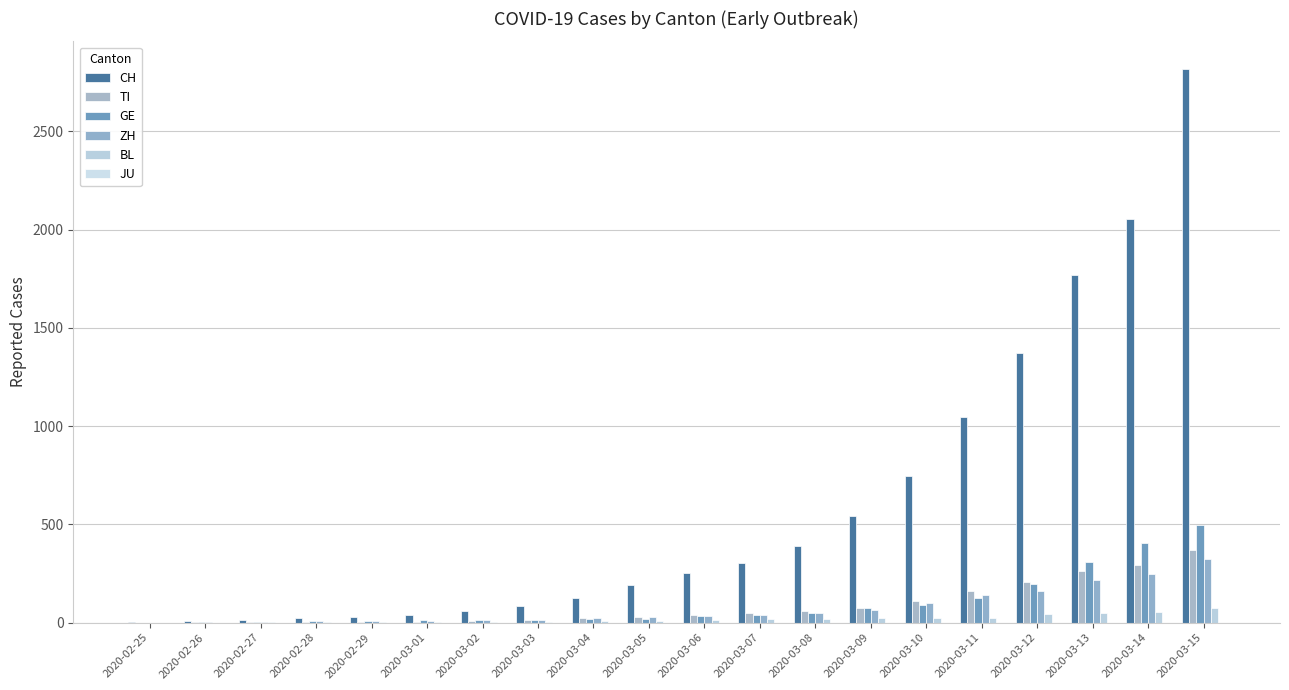

Which has a higher value, 2020-03-03 or 2020-03-14?

2020-03-14